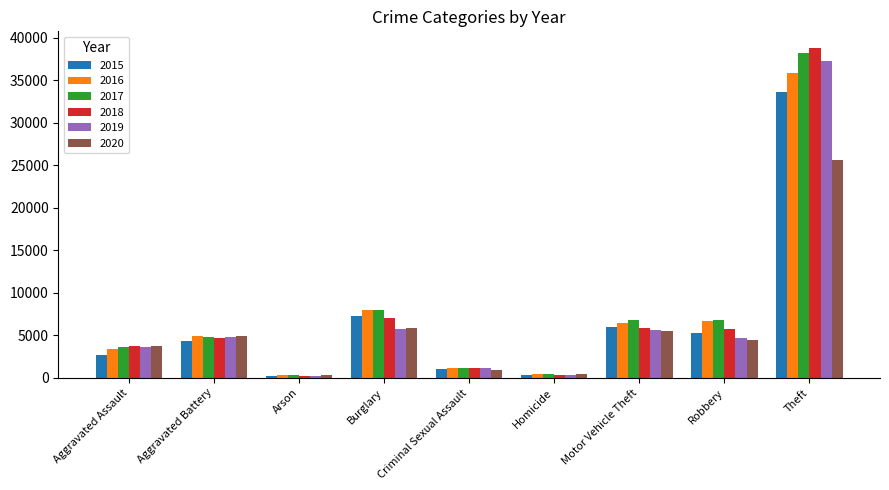

Between Motor Vehicle Theft and Theft, which series saw the biggest shift?

2018